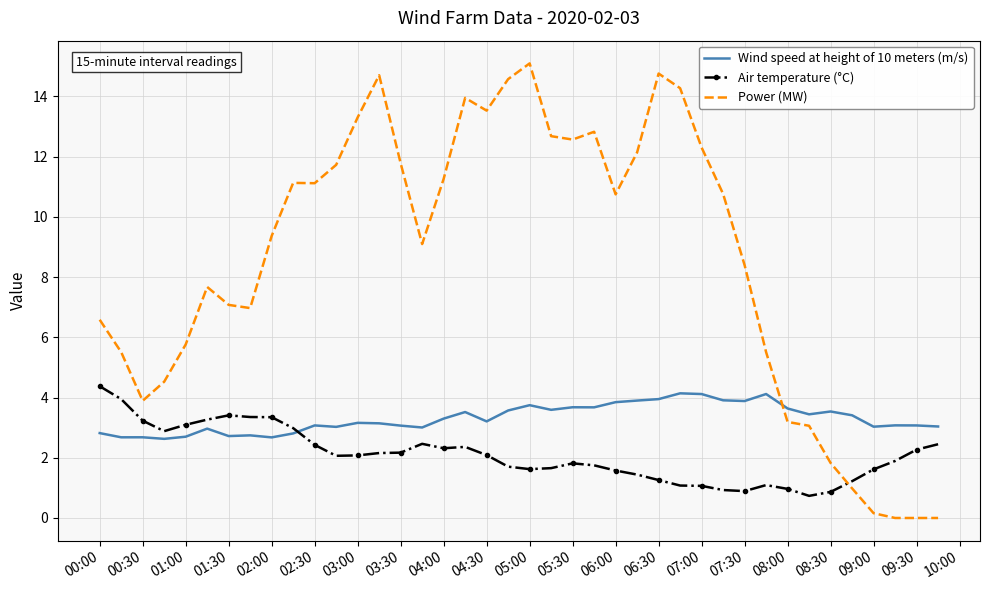

At how many categories does at least one series exceed 10?

20